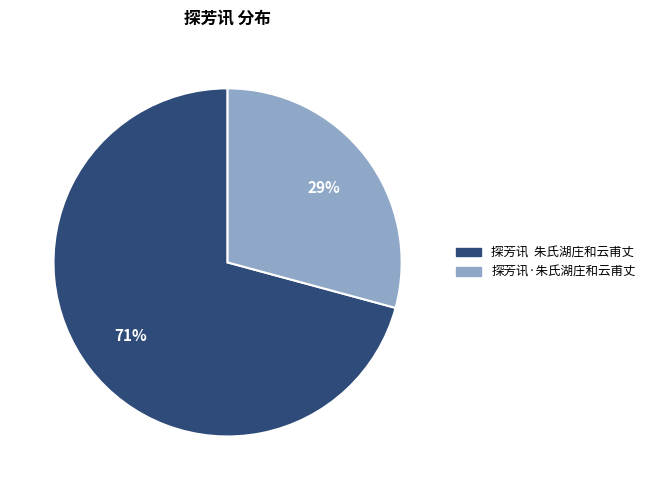

Is the sum of 探芳讯·朱氏湖庄和云甫丈 and 探芳讯 朱氏湖庄和云甫丈 greater than half?

Yes